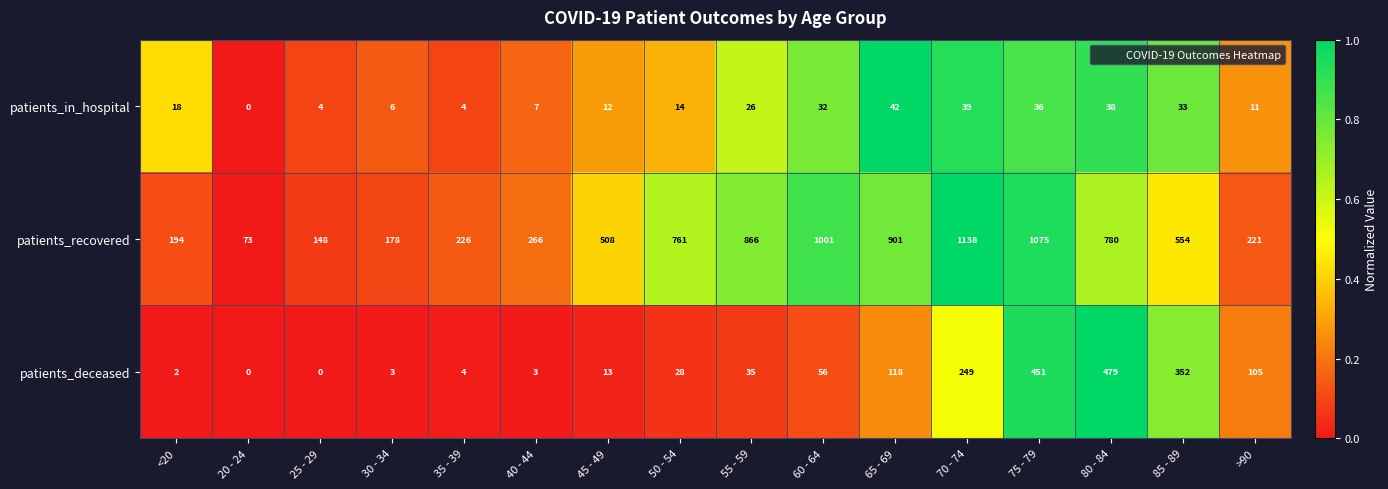

Which series has the largest total across all categories?

patients_recovered